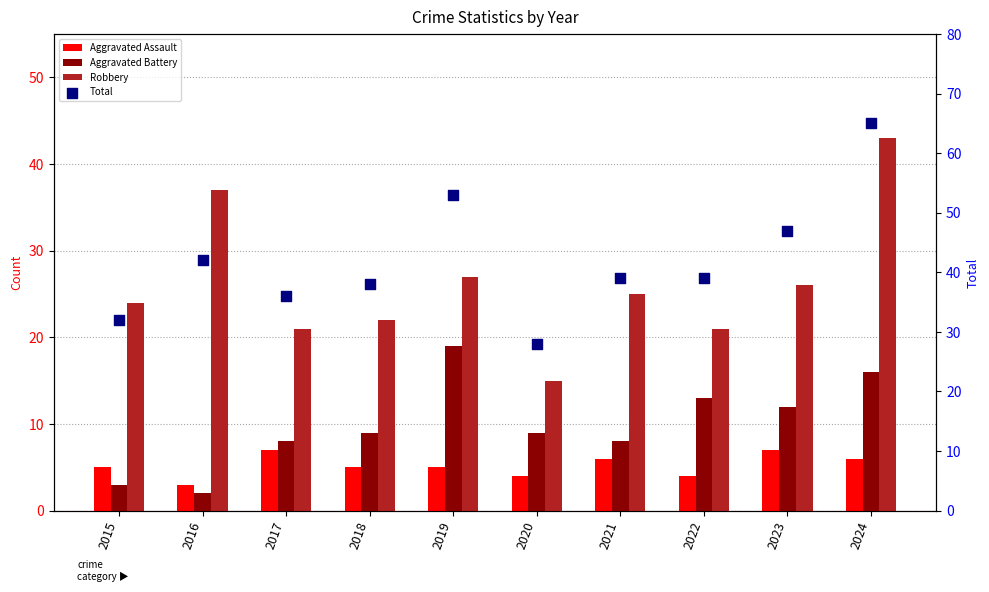

What are all the series names shown in the legend?

Aggravated Assault, Aggravated Battery, Robbery, Total